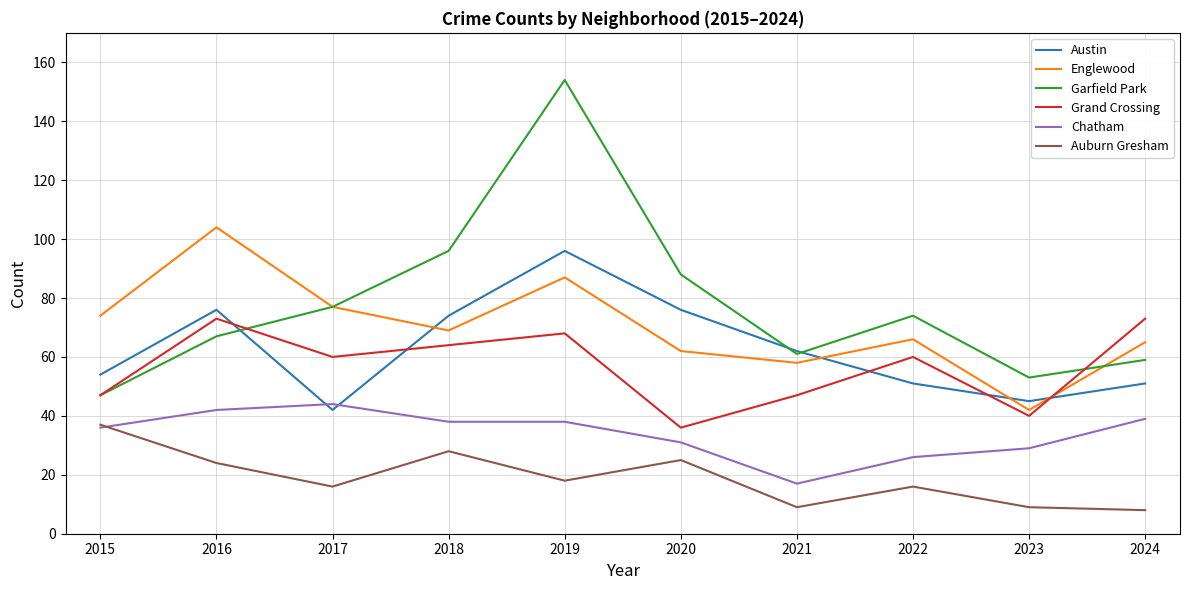

What is the total value across all series at 2015?

295